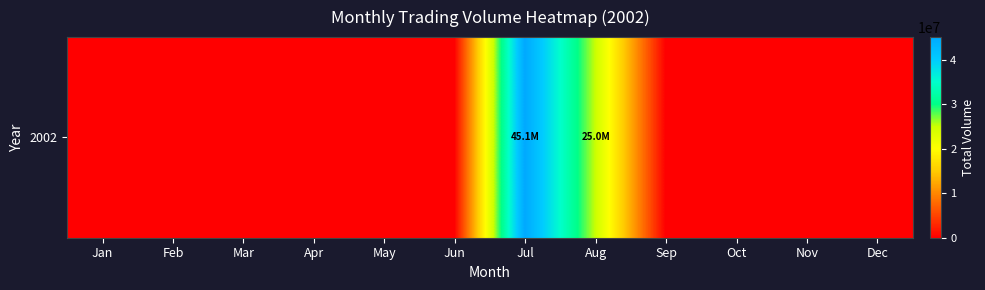

True or false: the data shows 0 at Jun.

True